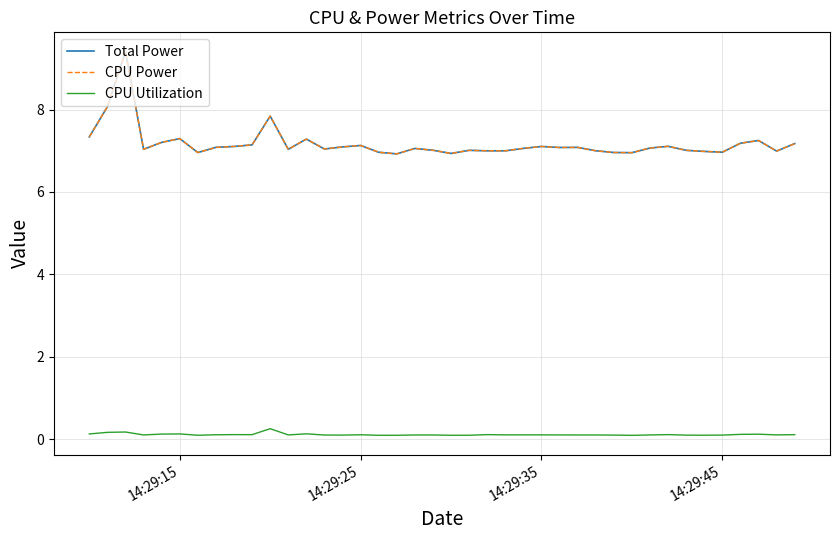

What is the minimum value for CPU Power?

6.9